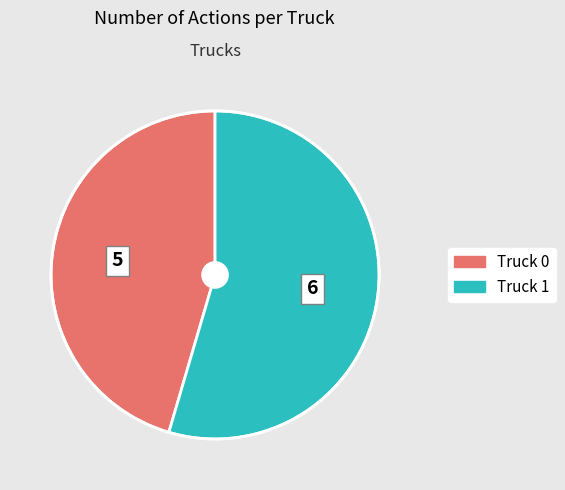

Rank the categories by value from highest to lowest.

Truck 1, Truck 0